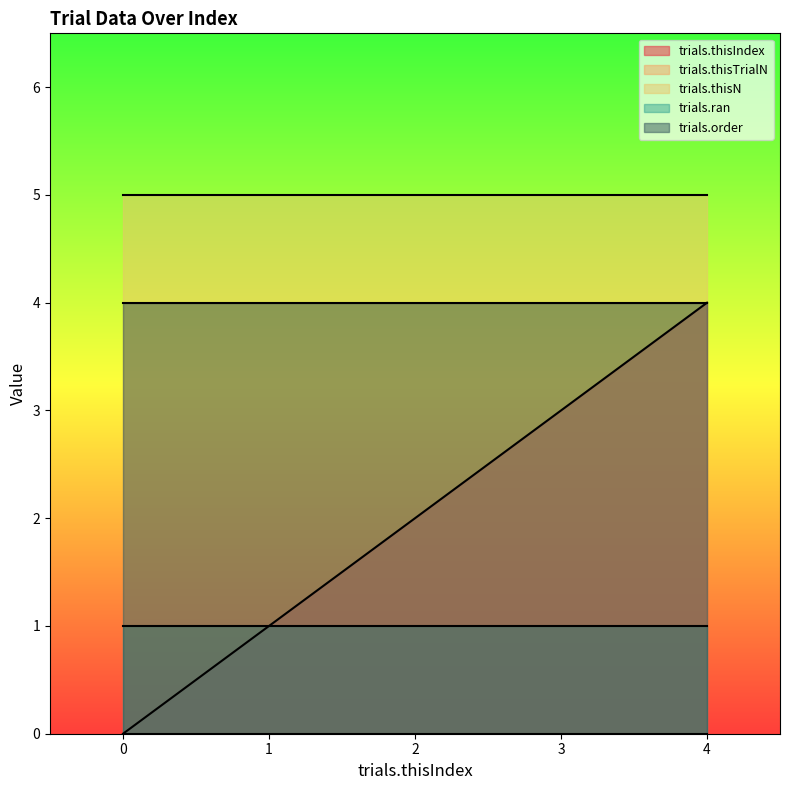

At which category is the sum across all series the highest?

4